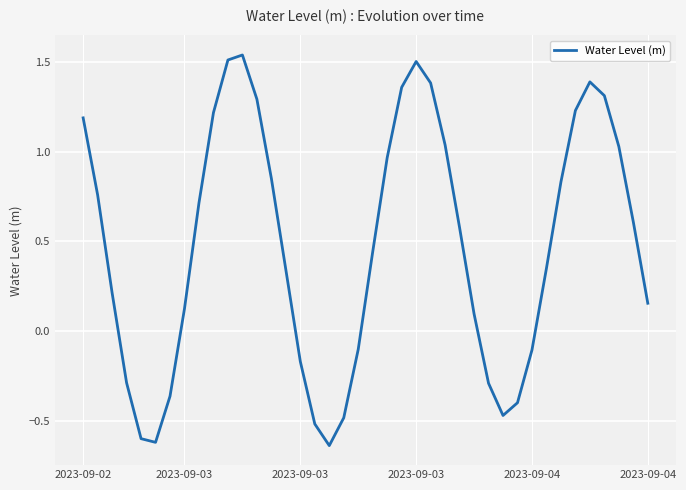

Count the number of values greater than 0.

27